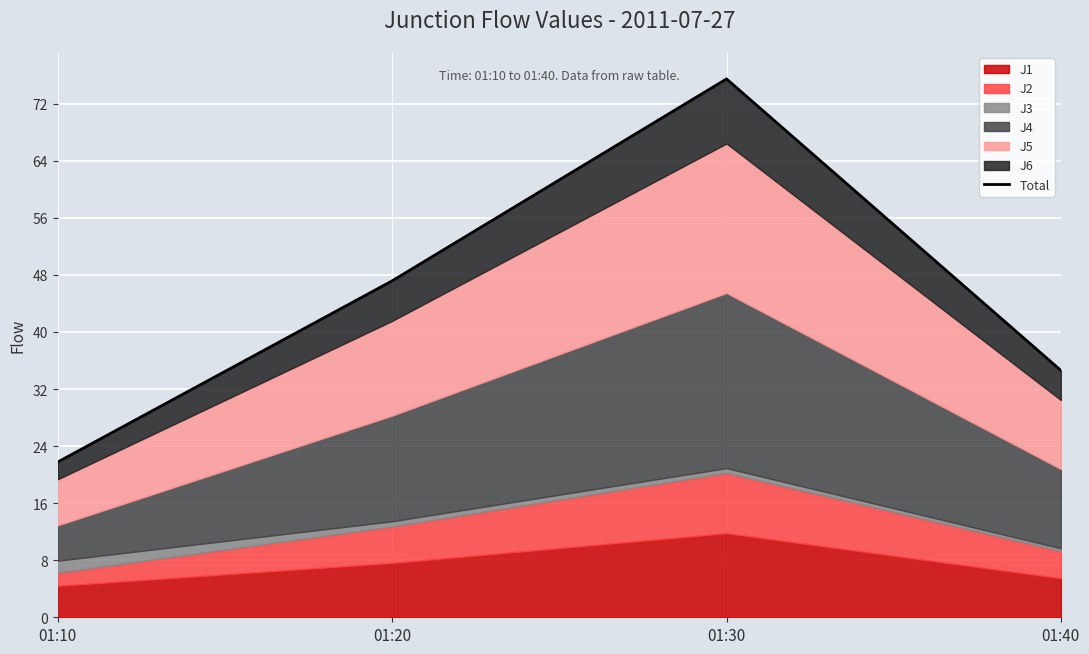

What is the difference between the values at 01:30 and 01:20?

28.3